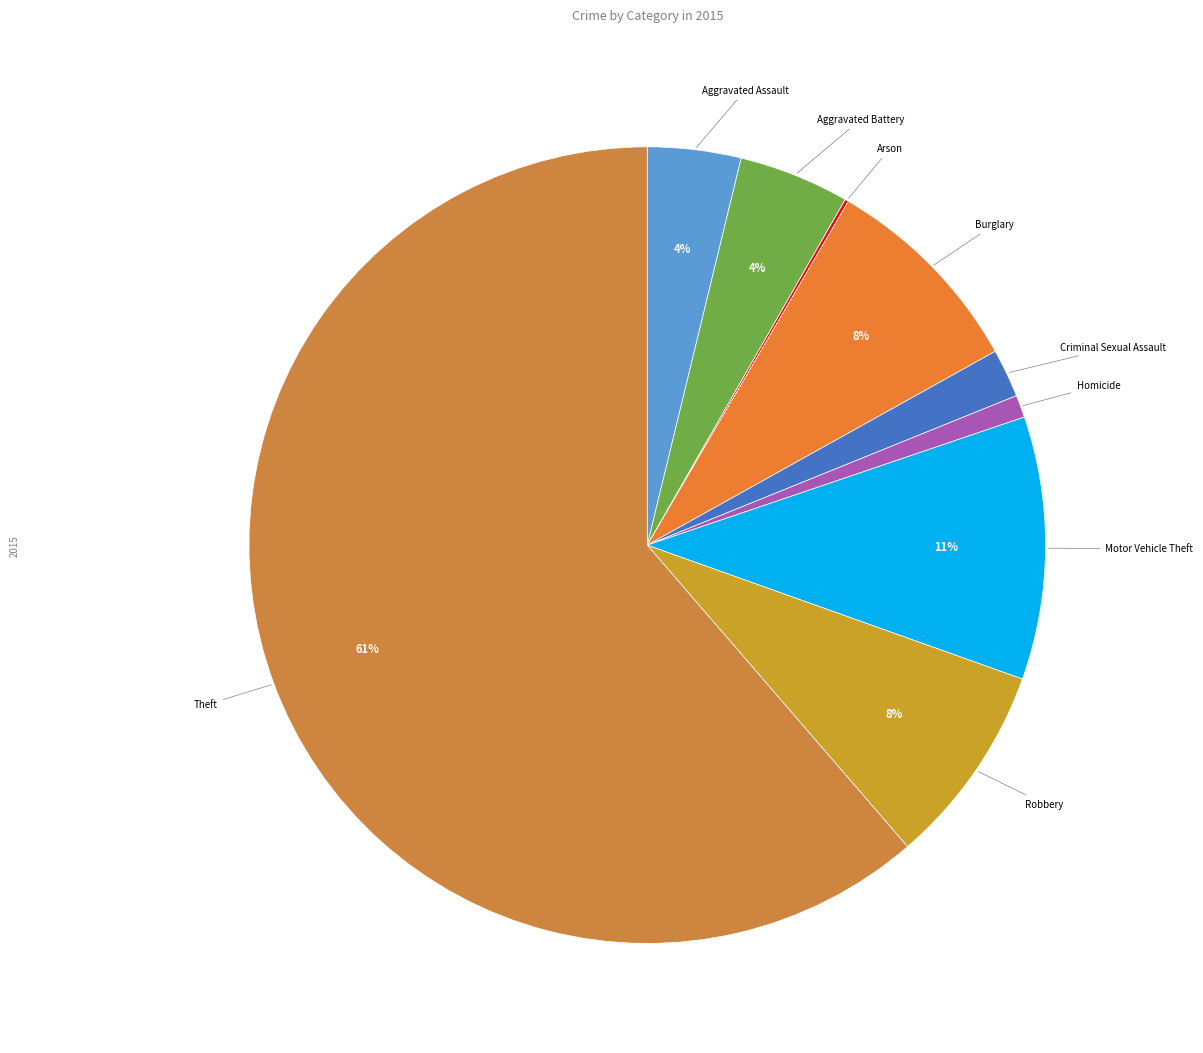

Which category has the smallest portion of the pie?

Arson